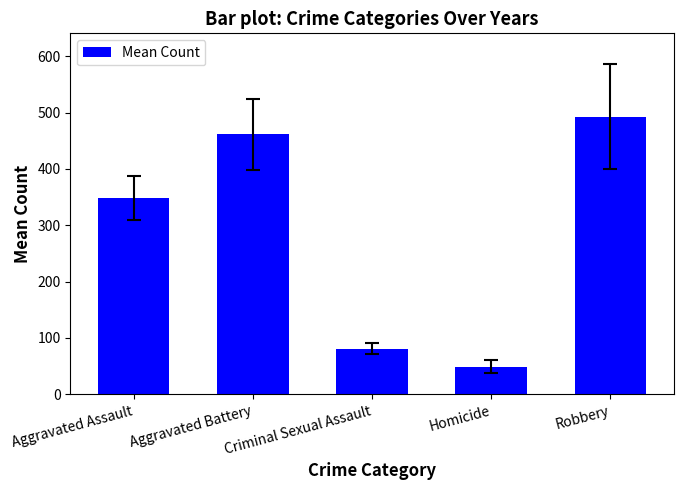

List the labels in order of value, smallest first.

Homicide, Criminal Sexual Assault, Aggravated Assault, Aggravated Battery, Robbery